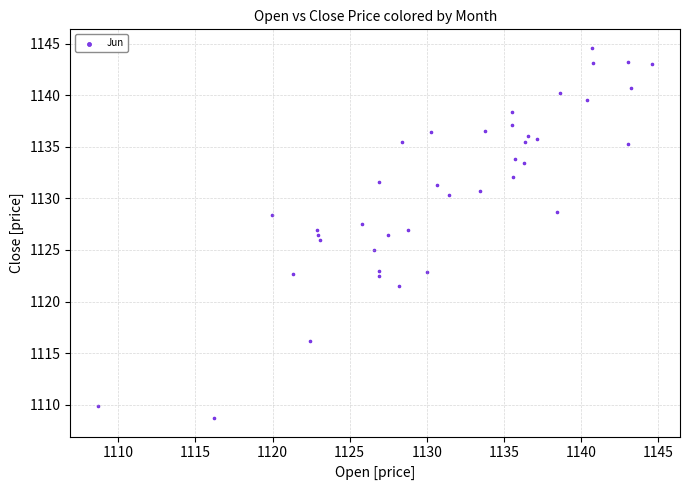

What is the range of Y values (max minus min)?

35.9